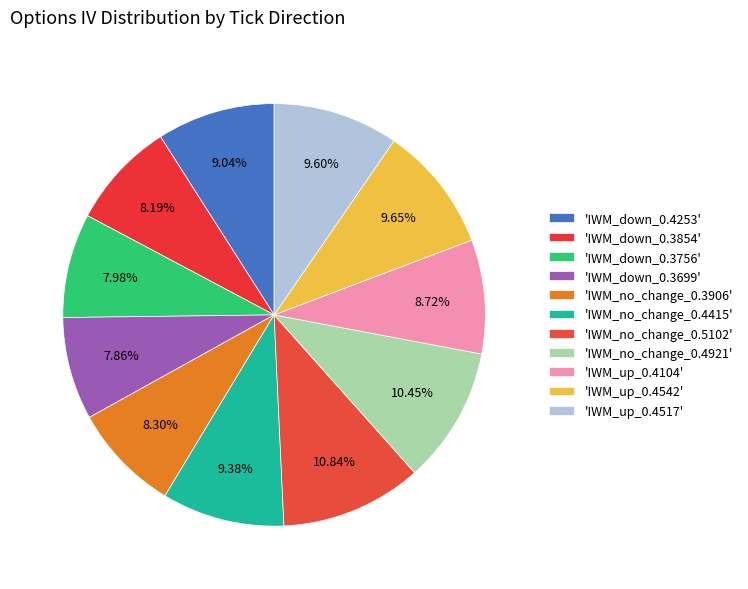

Count the number of slices in the pie.

11